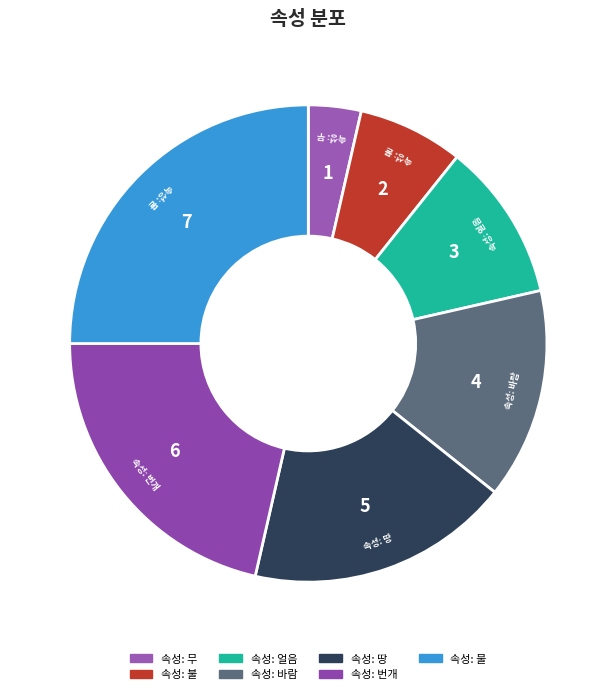

Which category has the biggest portion of the pie?

속성: 물